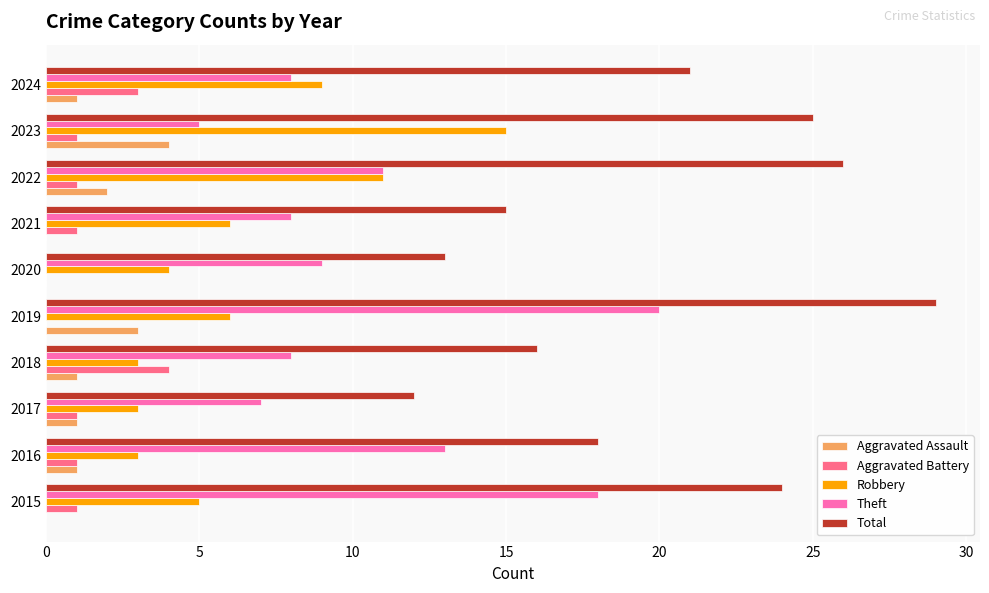

How many categories are shown in the chart?

10